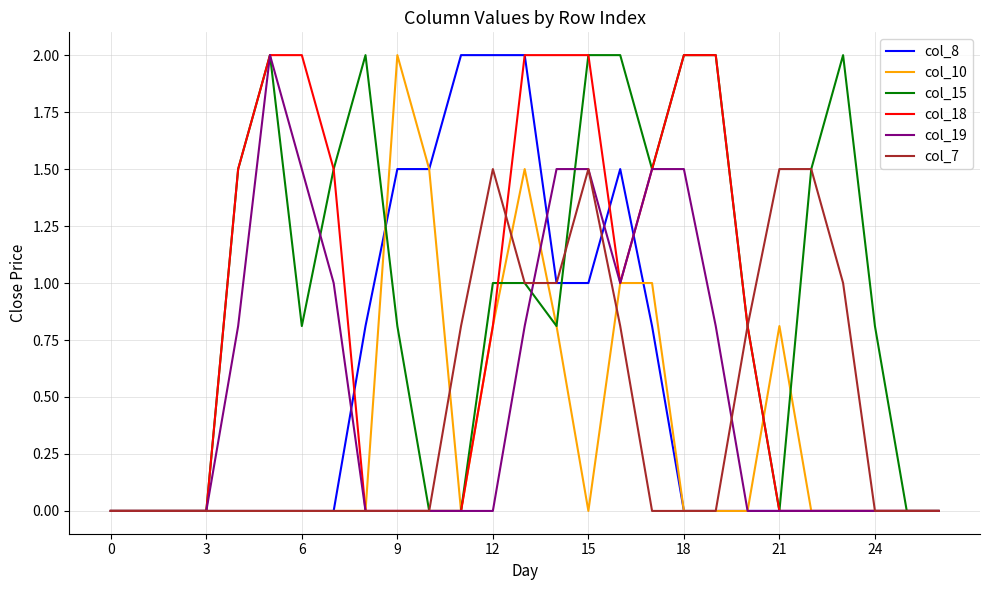

What is the maximum value for col_8?

2.0